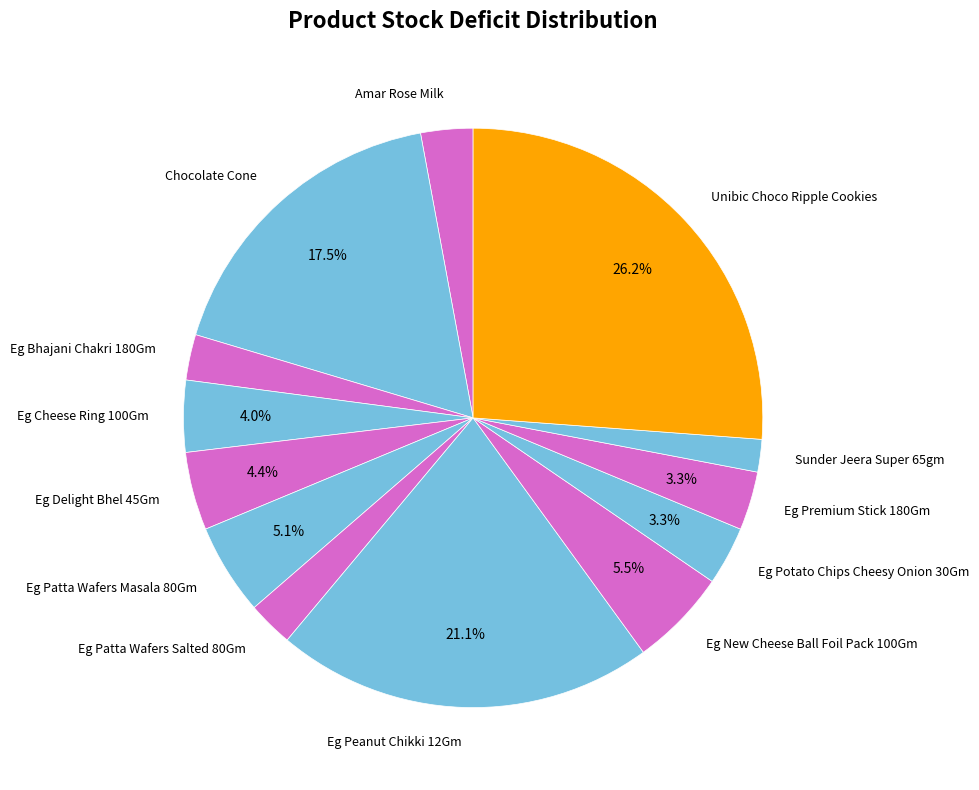

To the nearest percent, what portion does Eg Premium Stick 180Gm represent?

3%